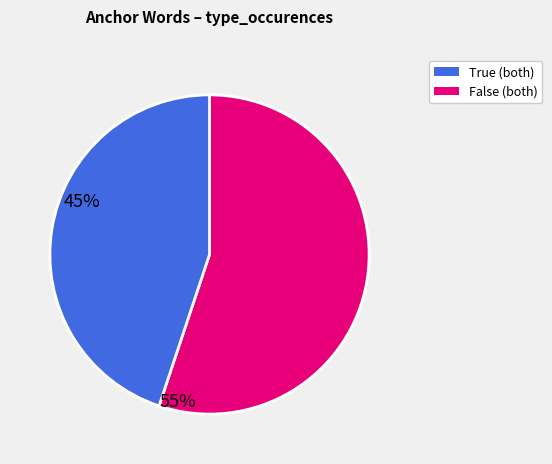

Is there a majority slice in this chart?

Yes